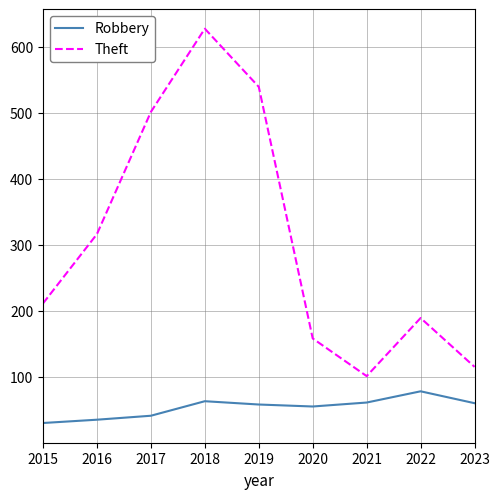

What are all the series names shown in the legend?

Robbery, Theft